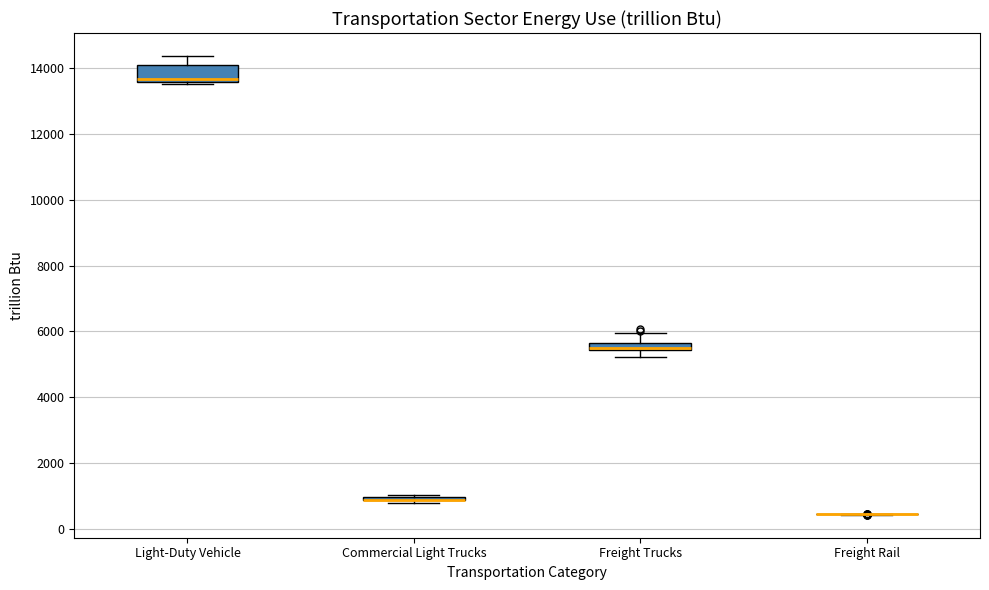

Which box is the tallest, from its lower edge to its upper edge?

Light-Duty Vehicle